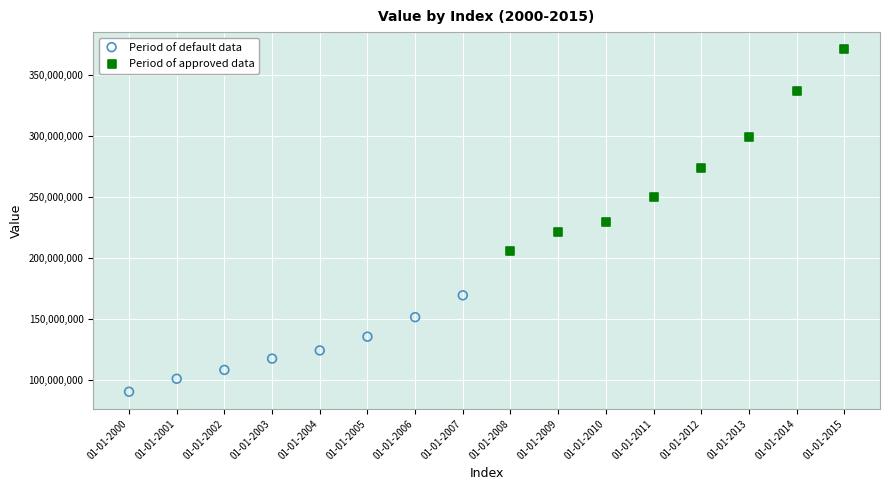

Which series has the widest spread of Y values?

Period of approved data